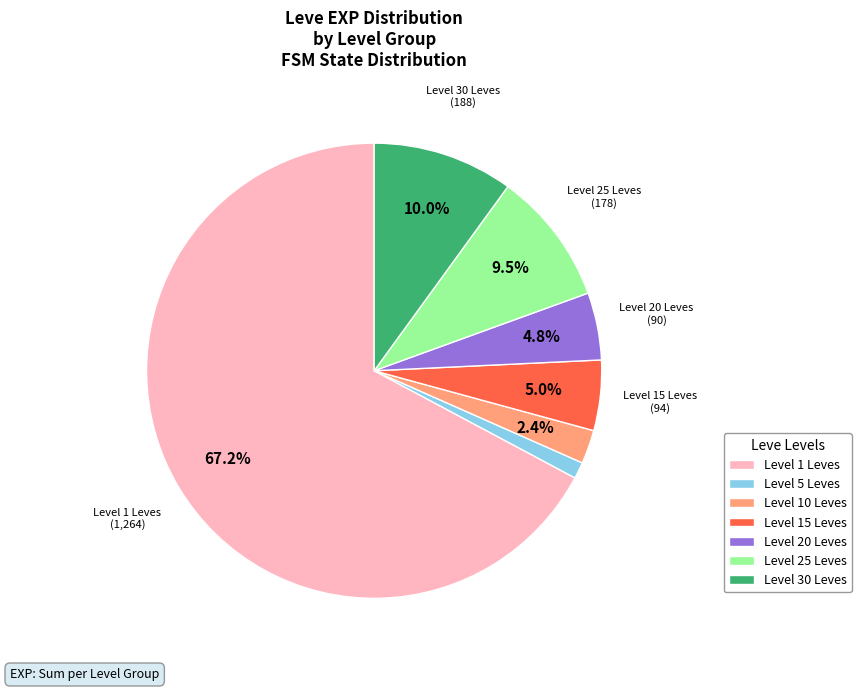

Is there any slice that represents more than half of the pie?

Yes